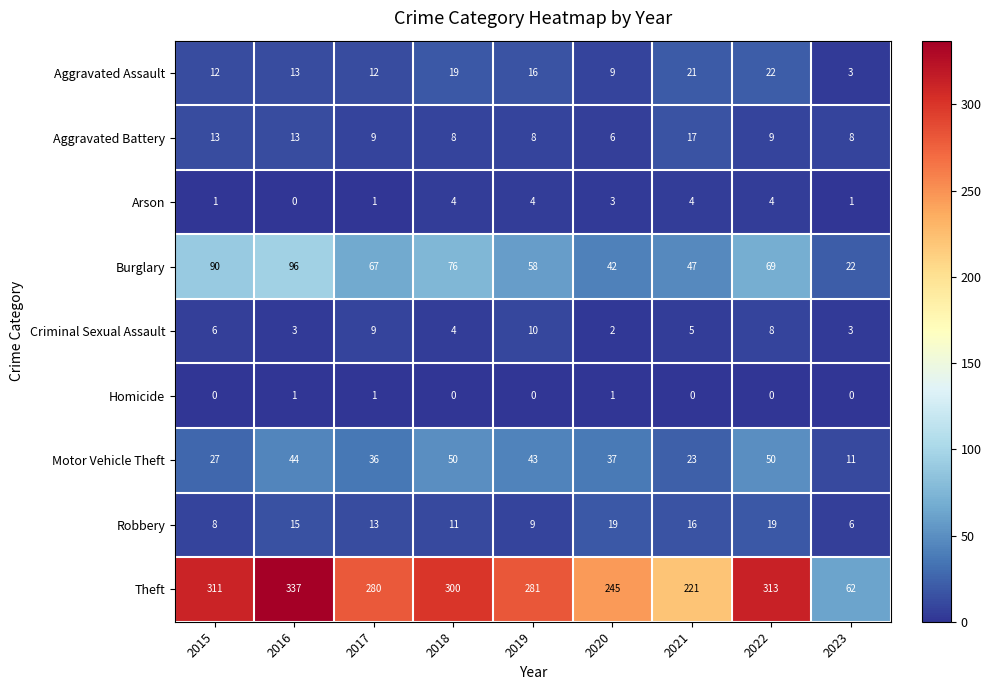

List the series in order of their peak value, highest first.

Theft, Burglary, Motor Vehicle Theft, Aggravated Assault, Robbery, Aggravated Battery, Criminal Sexual Assault, Arson, Homicide